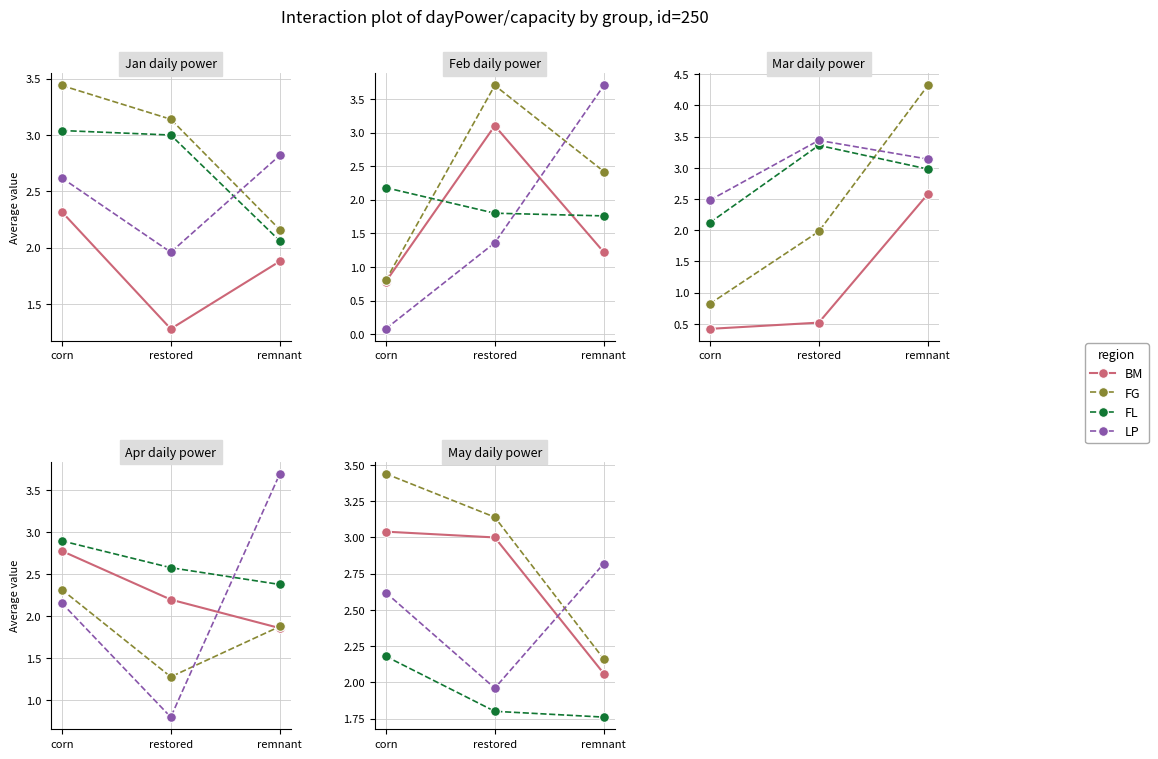

At which category is the sum across all series the highest?

corn